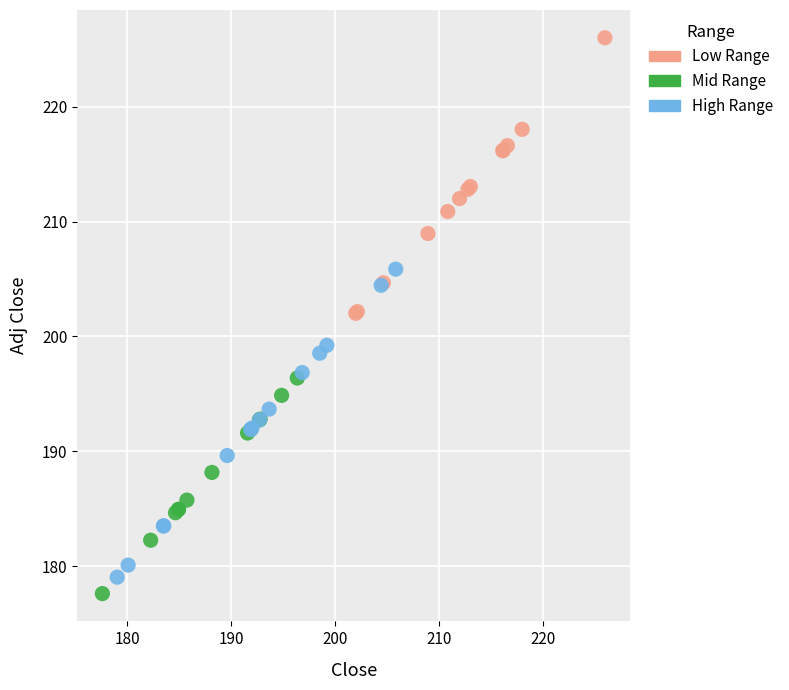

Which series has the largest Y range (max minus min)?

High Range